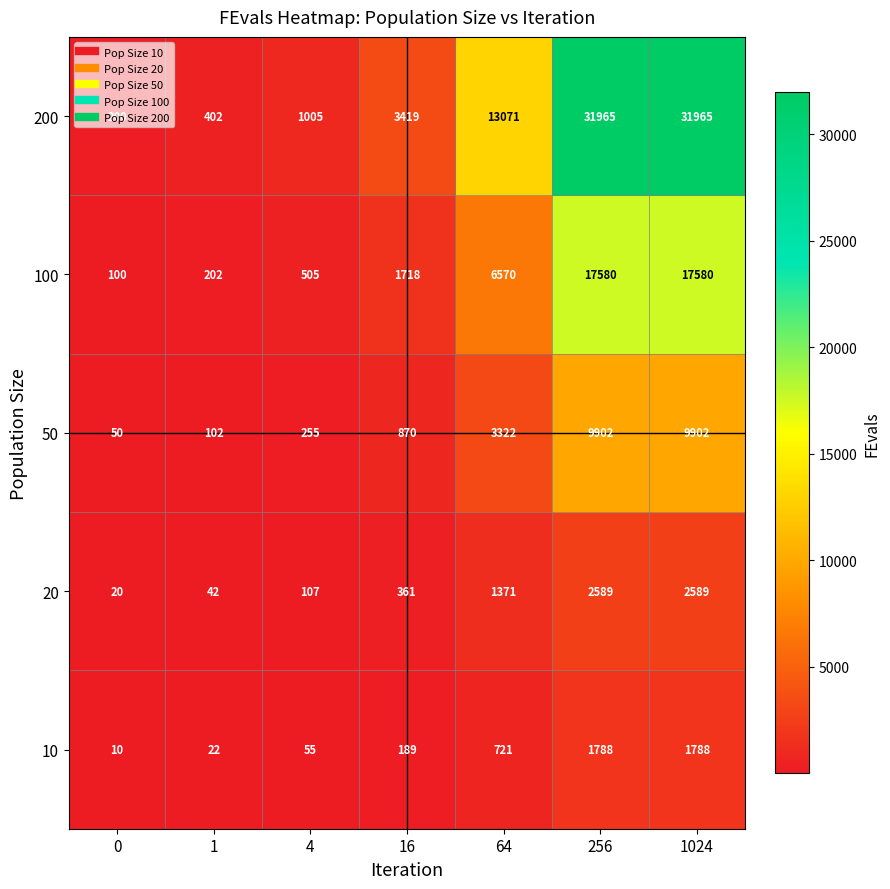

What is the maximum value shown in the chart?

31965